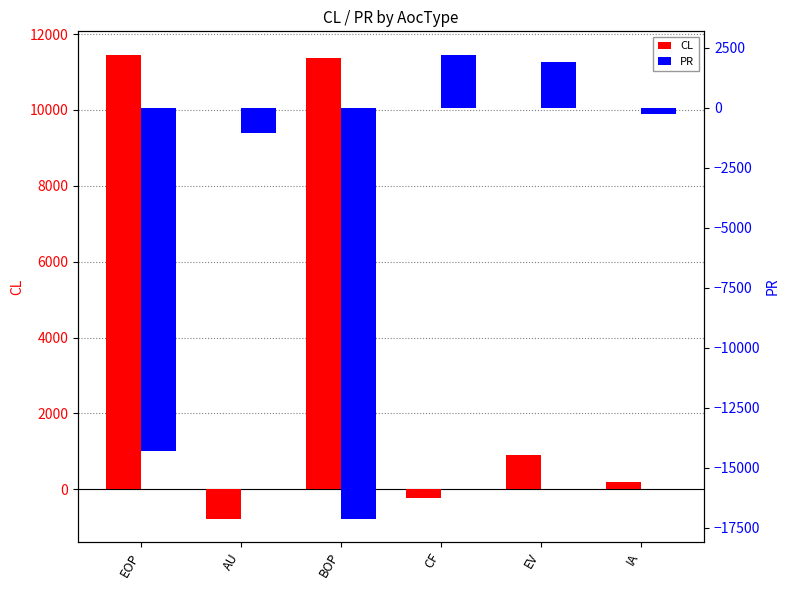

The value of PR at AU is -1068.9. True or false?

True